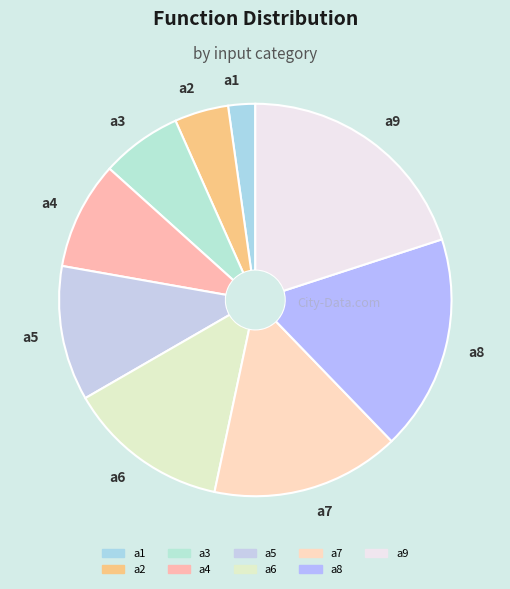

Which slice is the largest?

a9